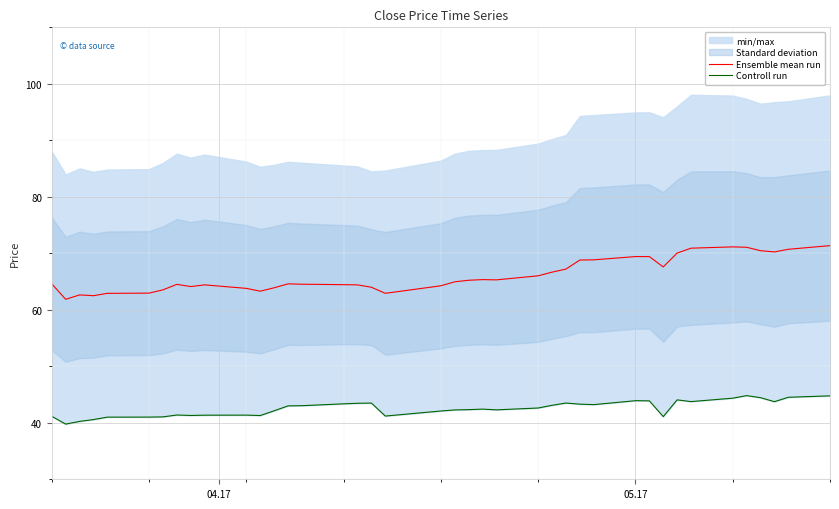

Reading right to left, list all the values displayed in this chart.

Ensemble mean run: 71.4	70.7	70.2	70.5	71.1	71.1	70.9	70.0	67.6	69.4	69.4	68.8	68.8	67.2	66.7	66.0	65.3	65.3	65.2	65.0	64.2	62.9	64.0	64.4	64.5	64.5	64.6	63.9	63.3	63.8	64.4	64.1	64.5	63.5	63.0	62.9	62.5	62.6	61.9	64.6
Controll run: 44.8	44.5	43.7	44.4	44.8	44.4	43.8	44.1	41.1	43.9	43.9	43.2	43.3	43.5	43.1	42.6	42.3	42.4	42.3	42.3	42.1	41.2	43.5	43.5	43.4	43.0	43.0	42.1	41.3	41.4	41.3	41.3	41.4	41.0	41.0	41.0	40.6	40.2	39.8	41.1